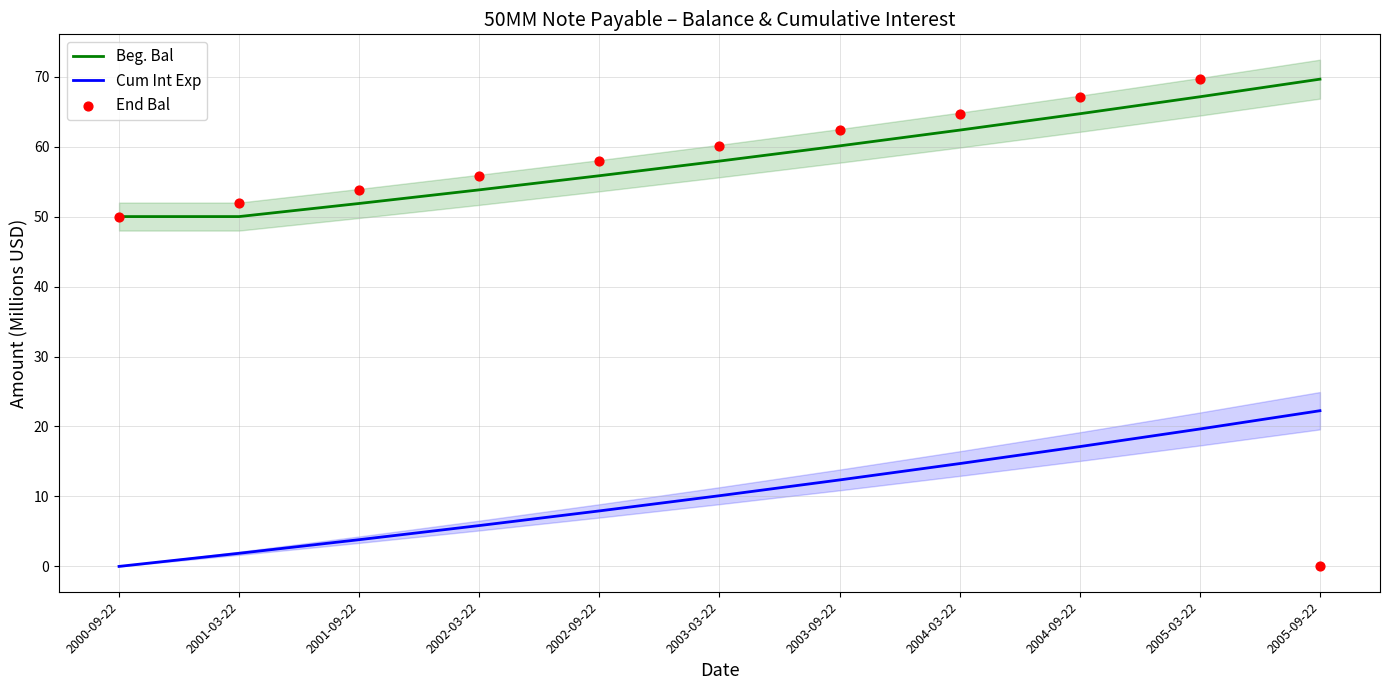

What is the total value across all series at 2004-09-22?

148.9